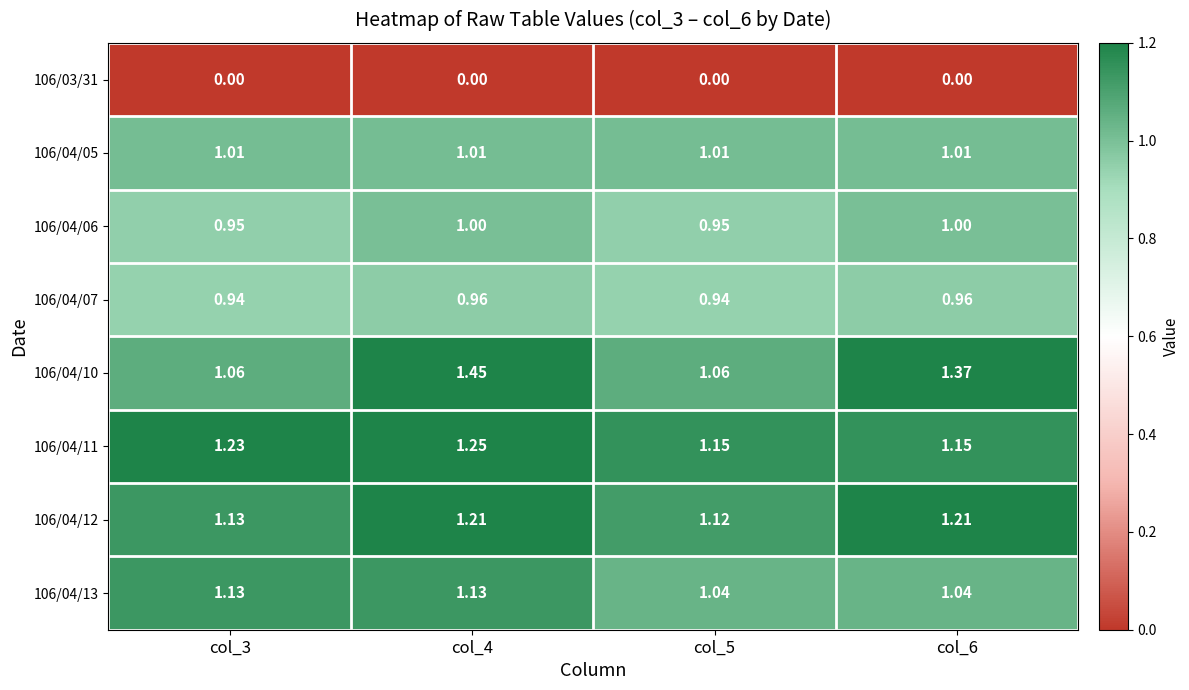

Is the value of 106/03/31 at col_3 greater than the value of 106/04/12 at col_4?

No